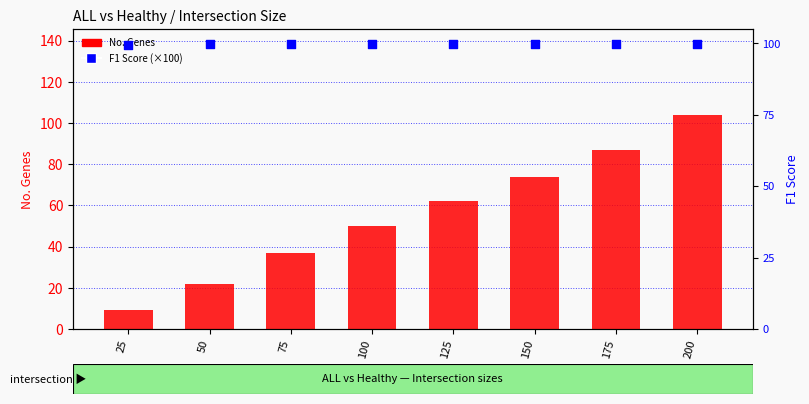

At which category is the sum across all series the highest?

200